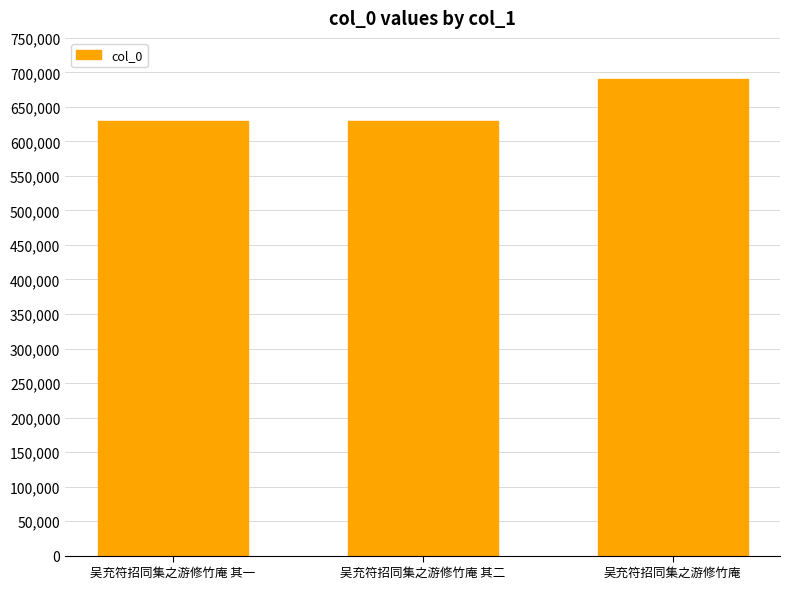

True or false: the data shows 203857 at 吴充符招同集之游修竹庵.

False